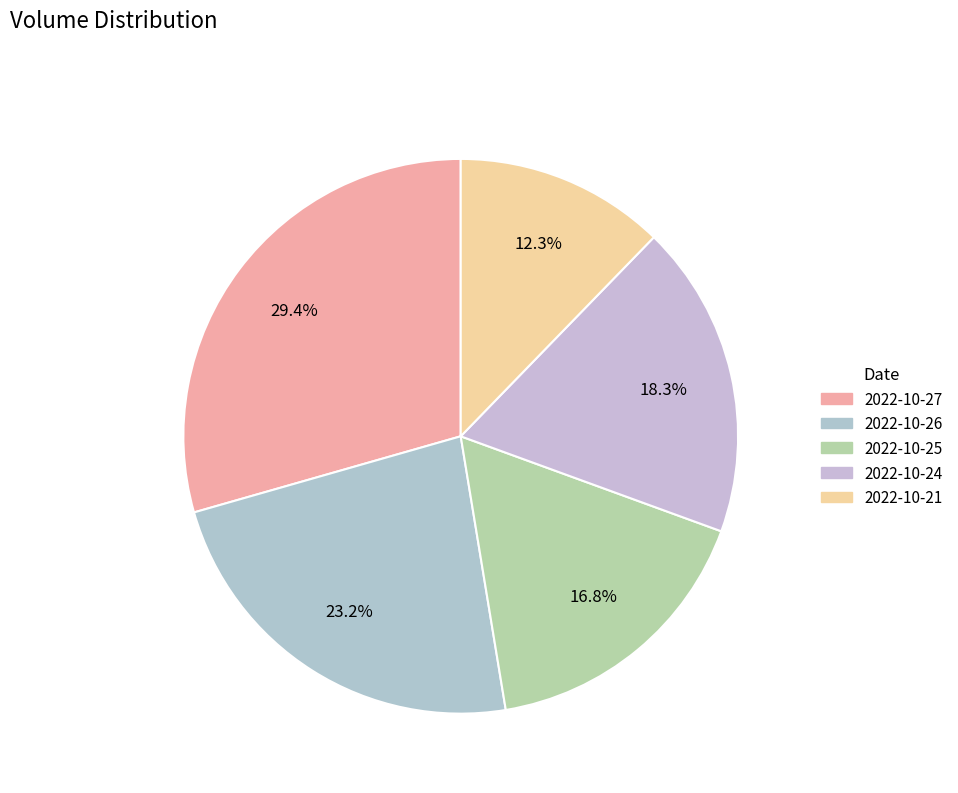

True or false: 2022-10-26 accounts for 11% of the total.

False